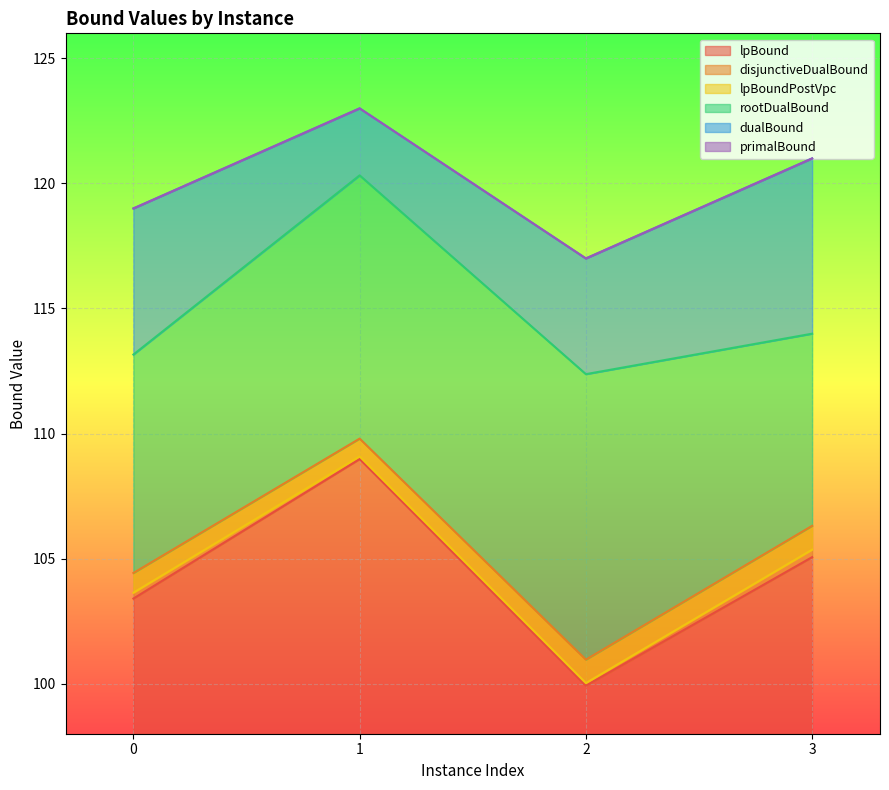

Which series has the largest total across all categories?

dualBound